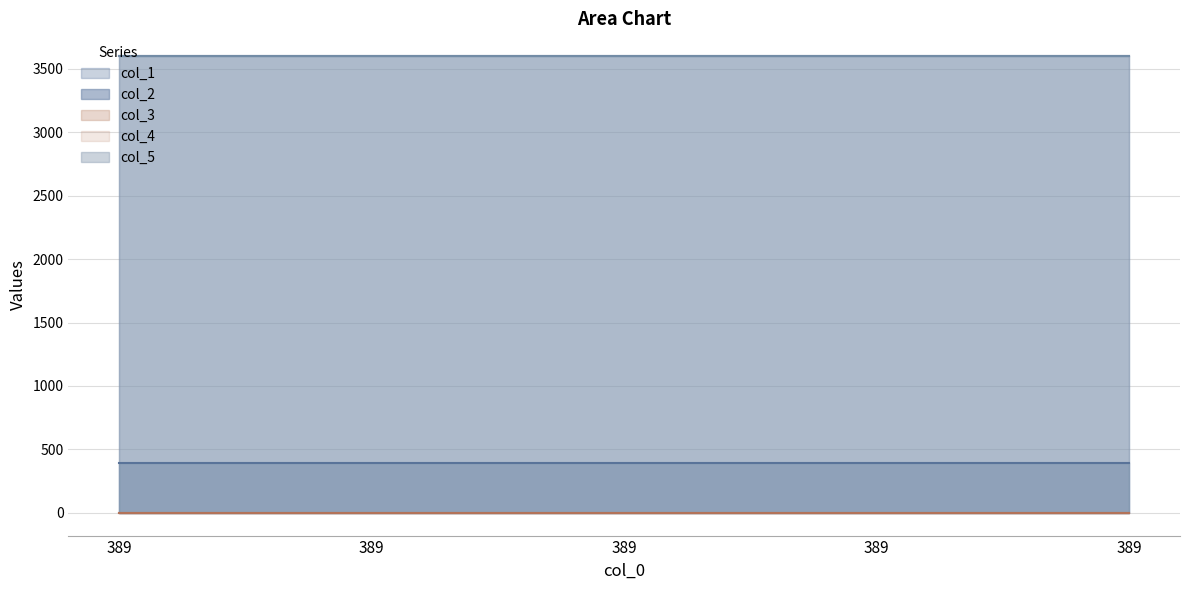

Which series has the widest spread of values?

col_1